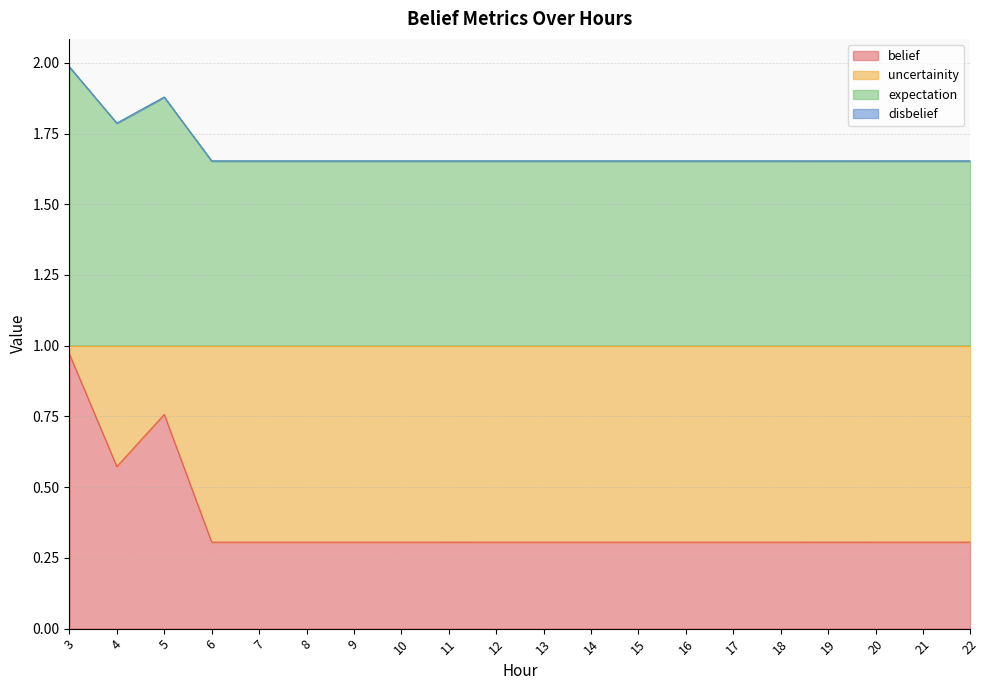

What is the lowest value of the belief series?

0.3